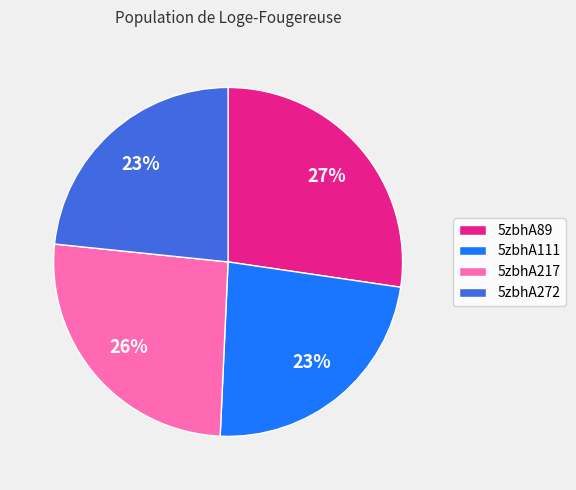

To the nearest percent, what percentage of the pie is 5zbhA89?

27%